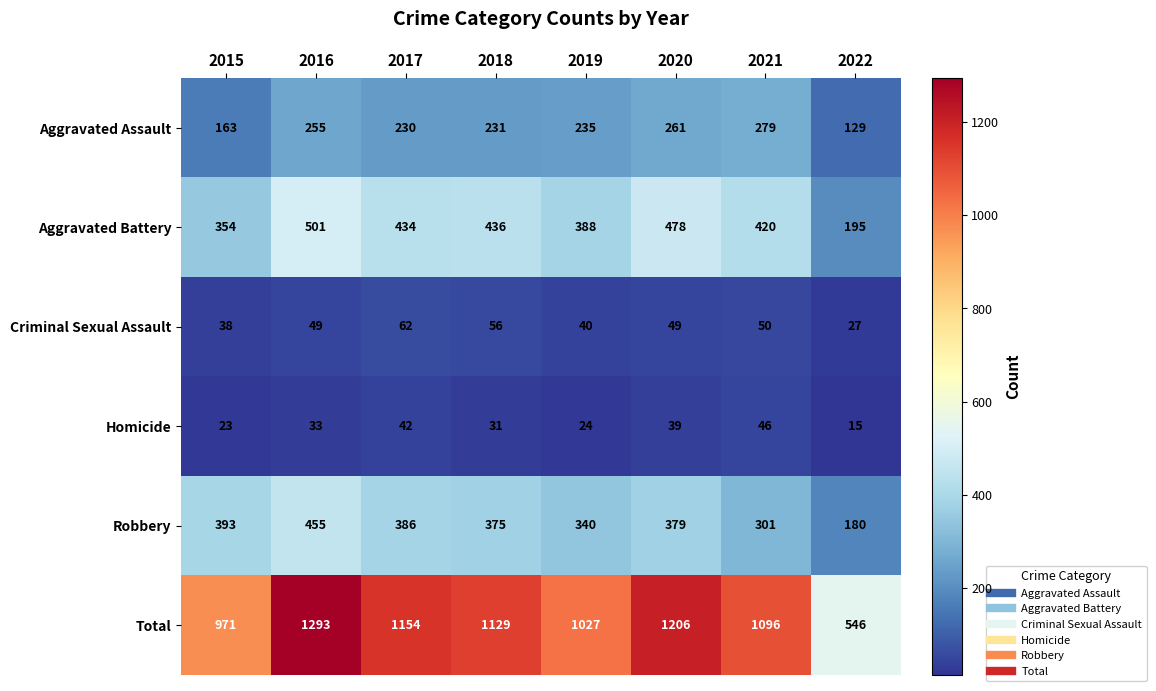

What is the difference between the second highest and minimum values in the Robbery series?

213